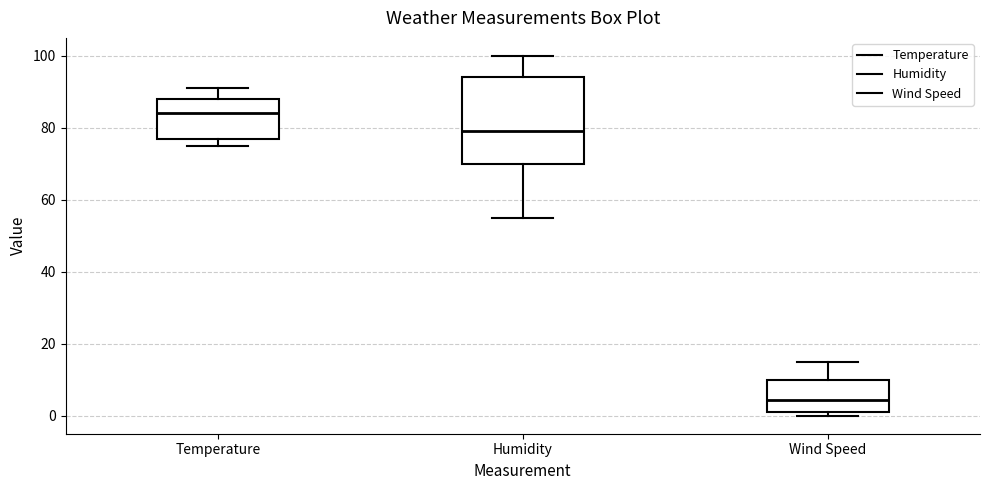

Where is the upper edge of the box for Wind Speed on the y-axis? The values are not printed on the chart, so give them approximately, as read against the axis.

10